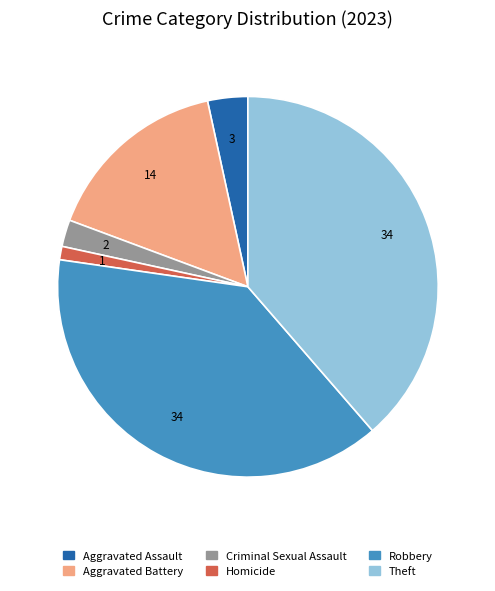

Do Theft and Aggravated Battery together represent more than half of the pie?

Yes